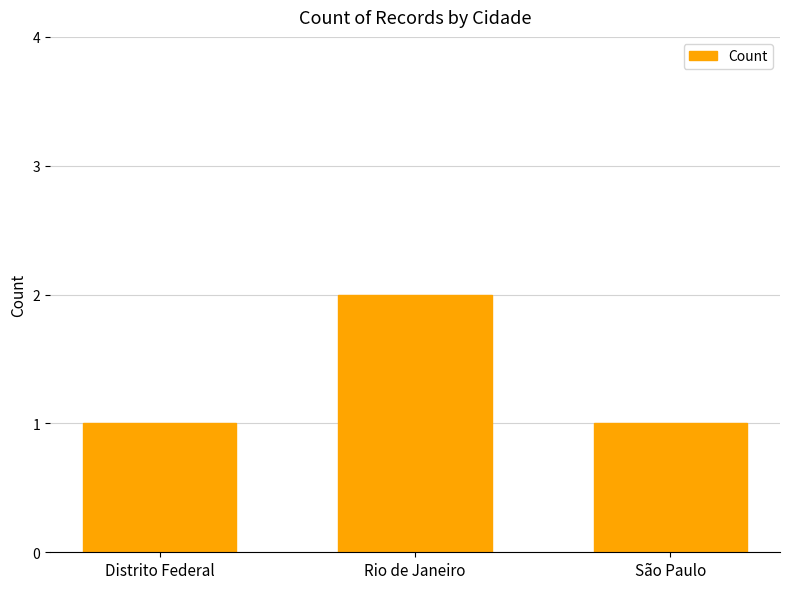

Reading right to left, extract all data points from this chart.

São Paulo=1	Rio de Janeiro=2	Distrito Federal=1